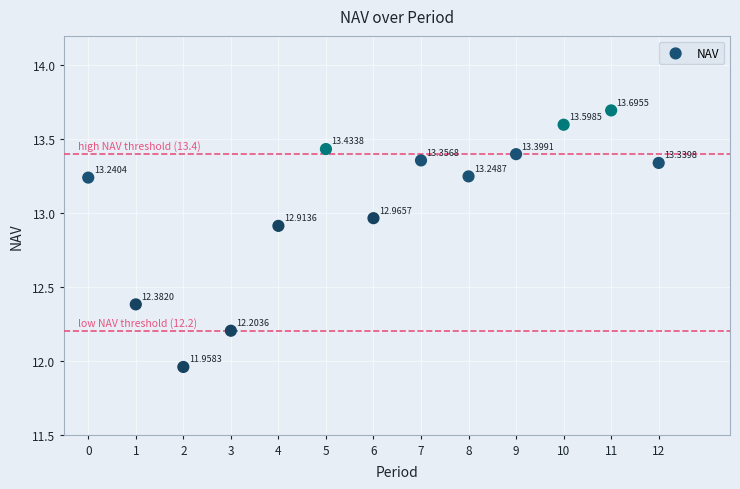

What is the range of Y values (max minus min)?

1.7